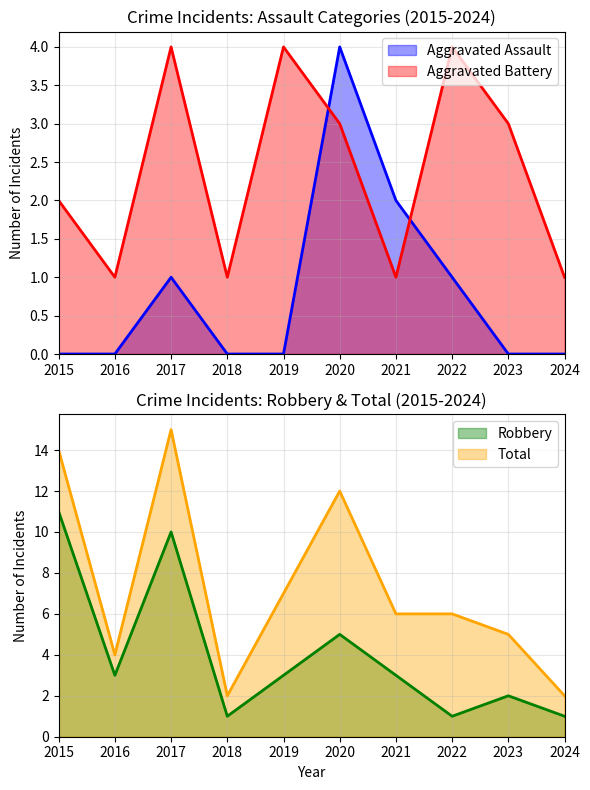

What are all the series names shown in the legend?

Aggravated Assault, Aggravated Battery, Robbery, Total